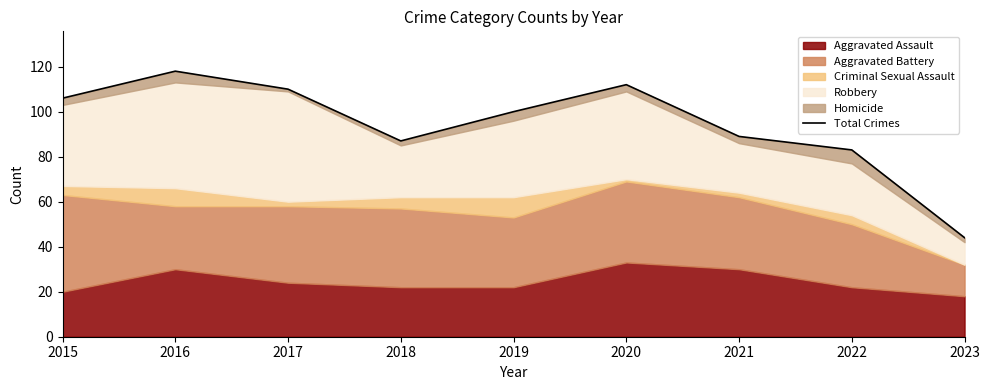

List the labels in order of value, smallest first.

2023, 2022, 2018, 2021, 2019, 2015, 2017, 2020, 2016